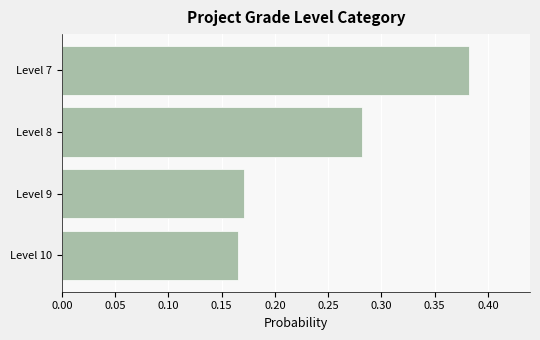

What is the sum of all values?

1.0